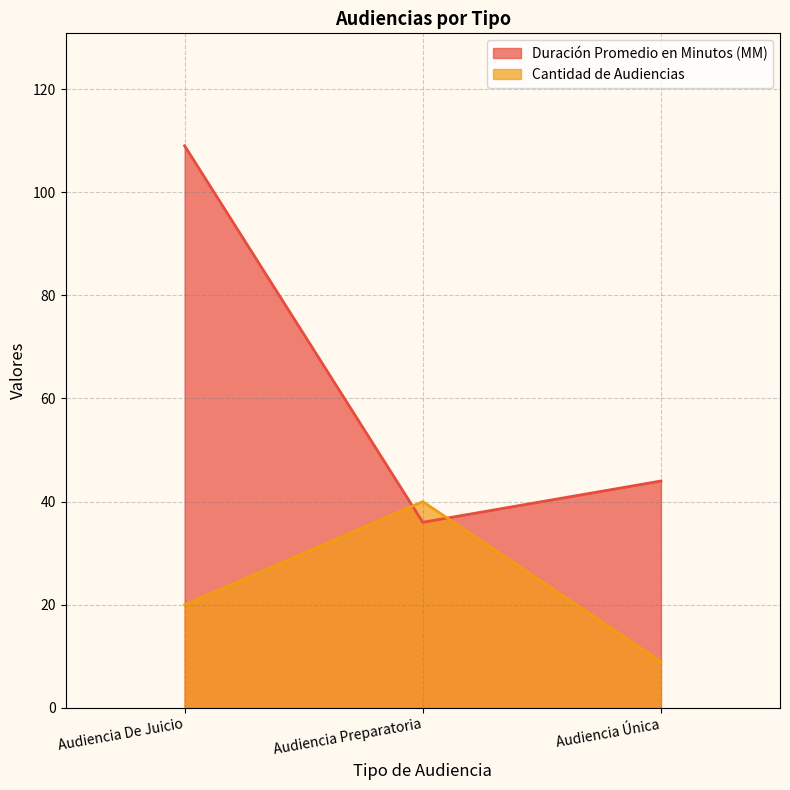

The Cantidad de Audiencias series shows 2 at Audiencia Única. True or false?

False